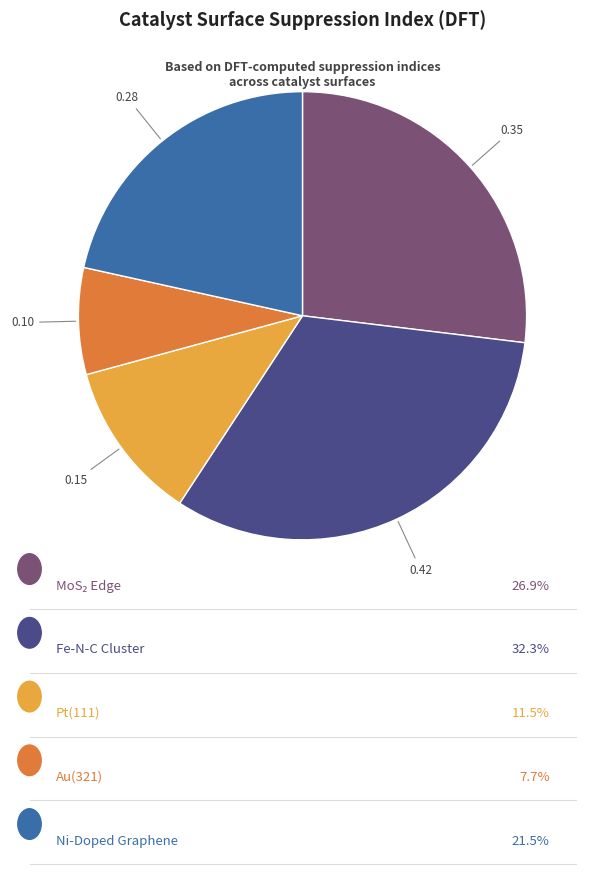

Is there a majority slice in this chart?

No